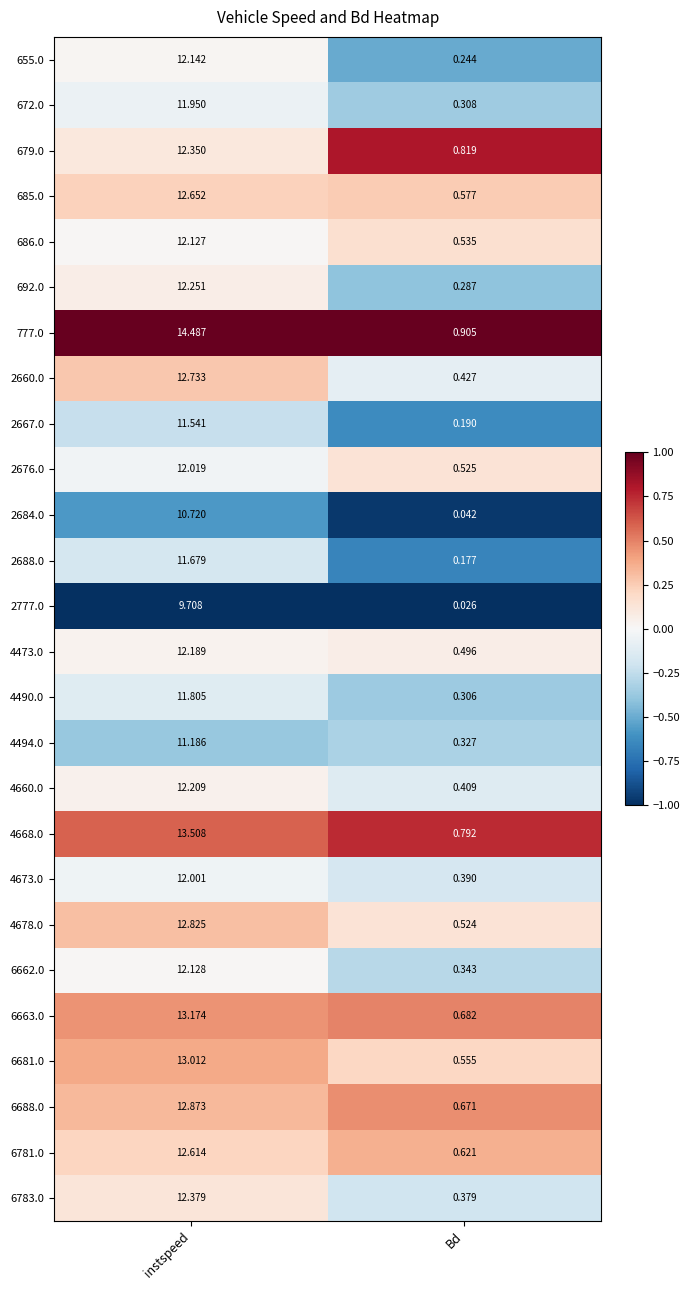

At which category is the sum across all series the highest?

instspeed